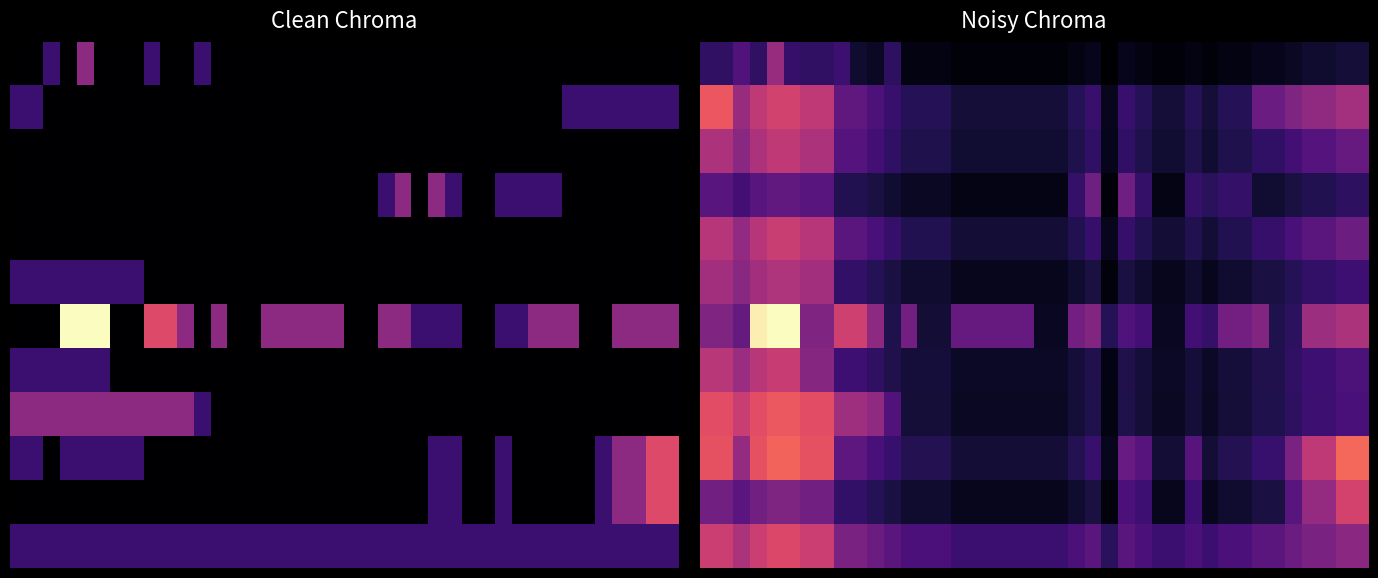

How many categories are shown in the chart?

40